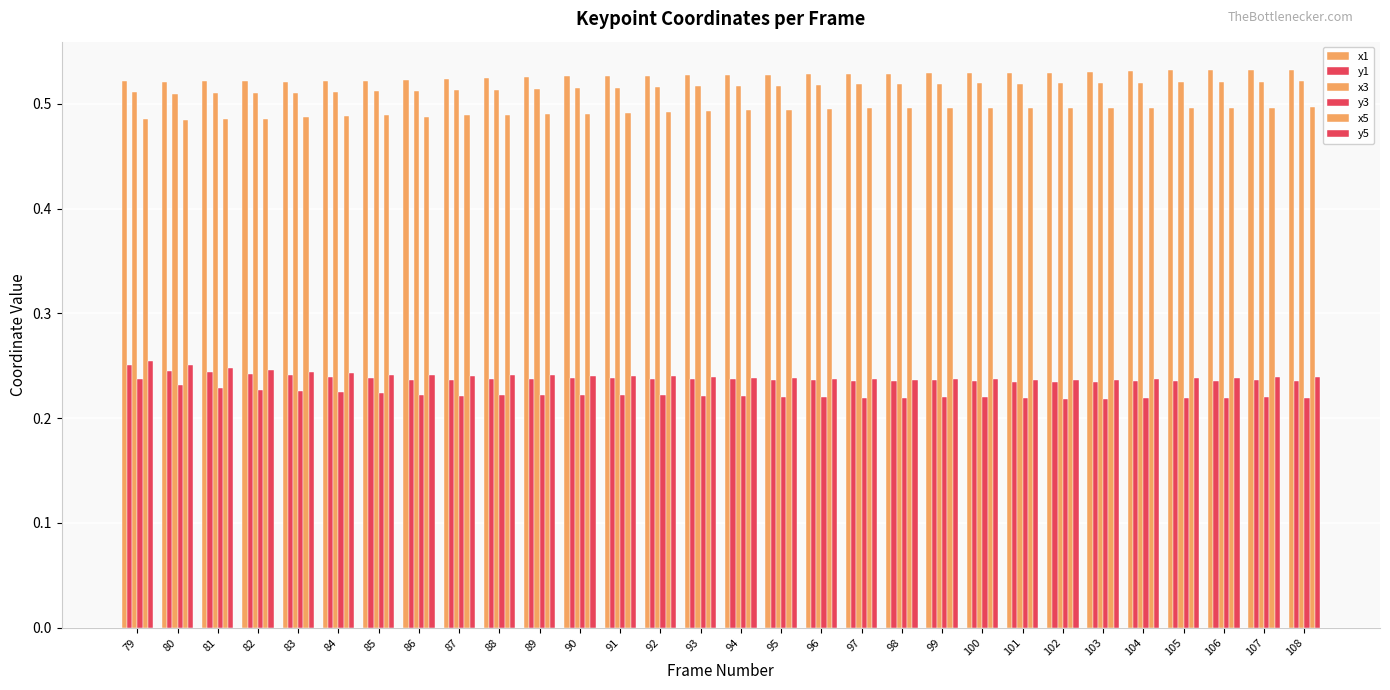

What is the value of the y5 bar at the 23rd from the left?

0.2